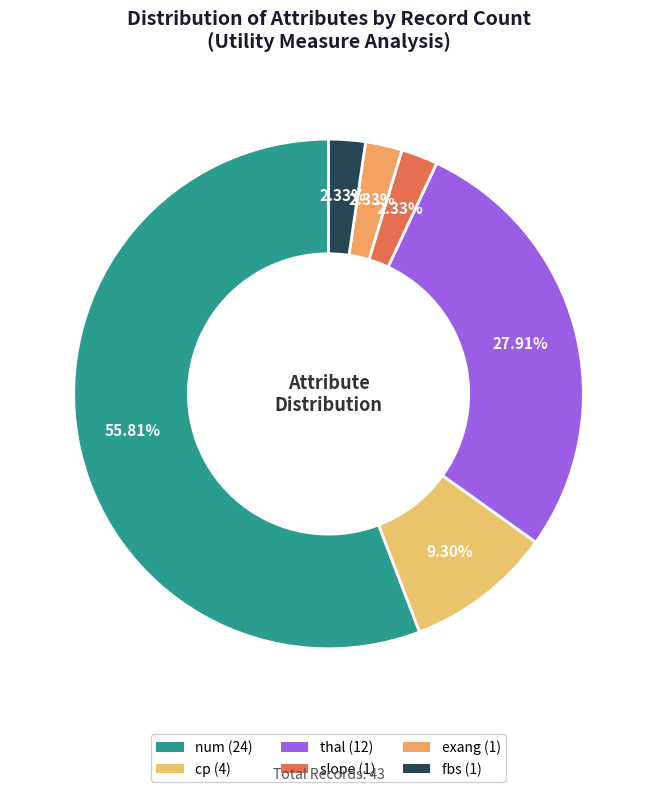

How many slices are in this pie chart?

6